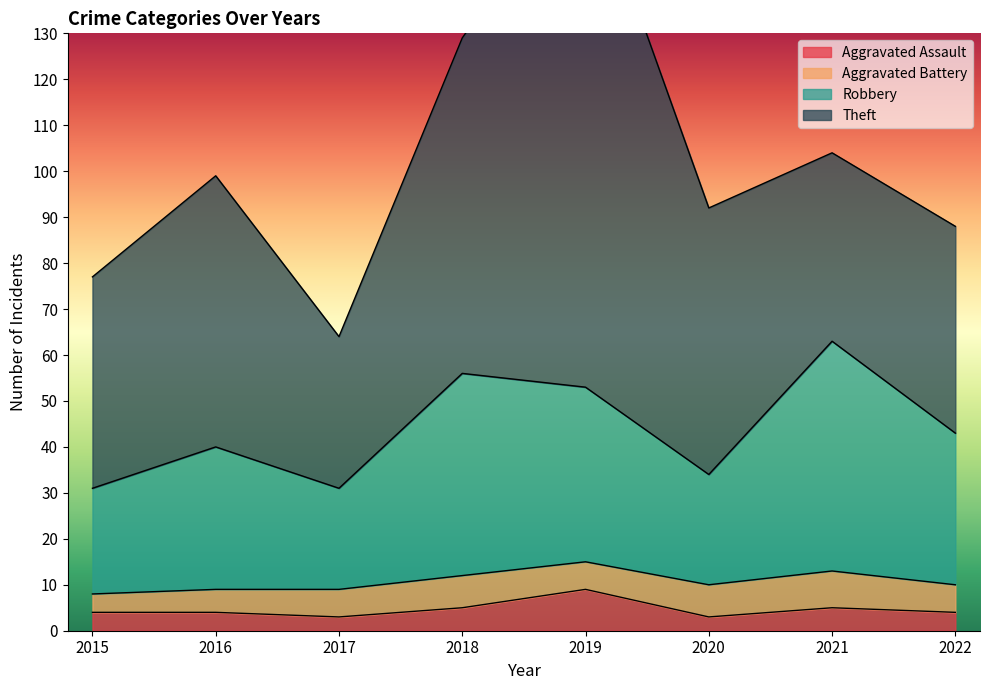

True or false: Robbery and Aggravated Assault cross at least once.

False